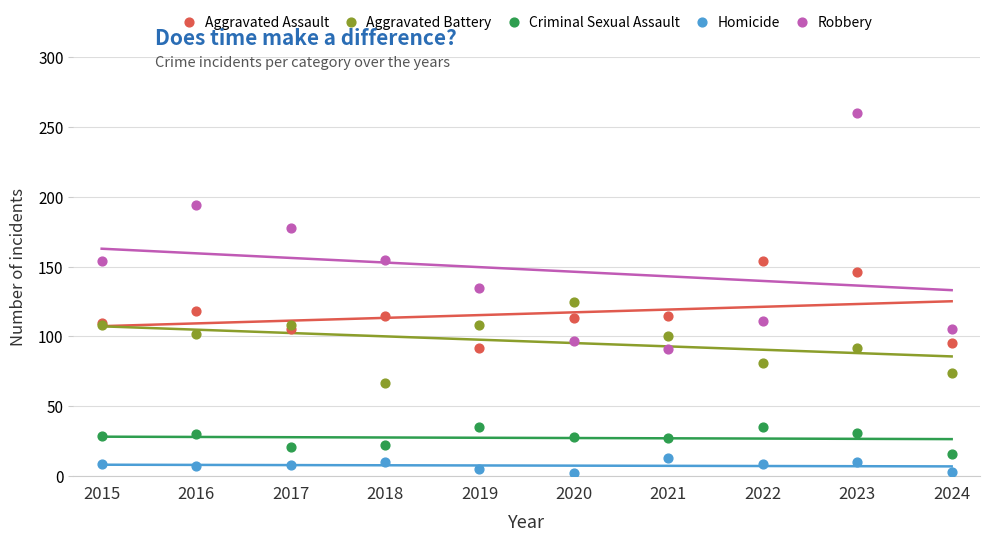

In the Robbery series, what Y value is closest to 175?

178